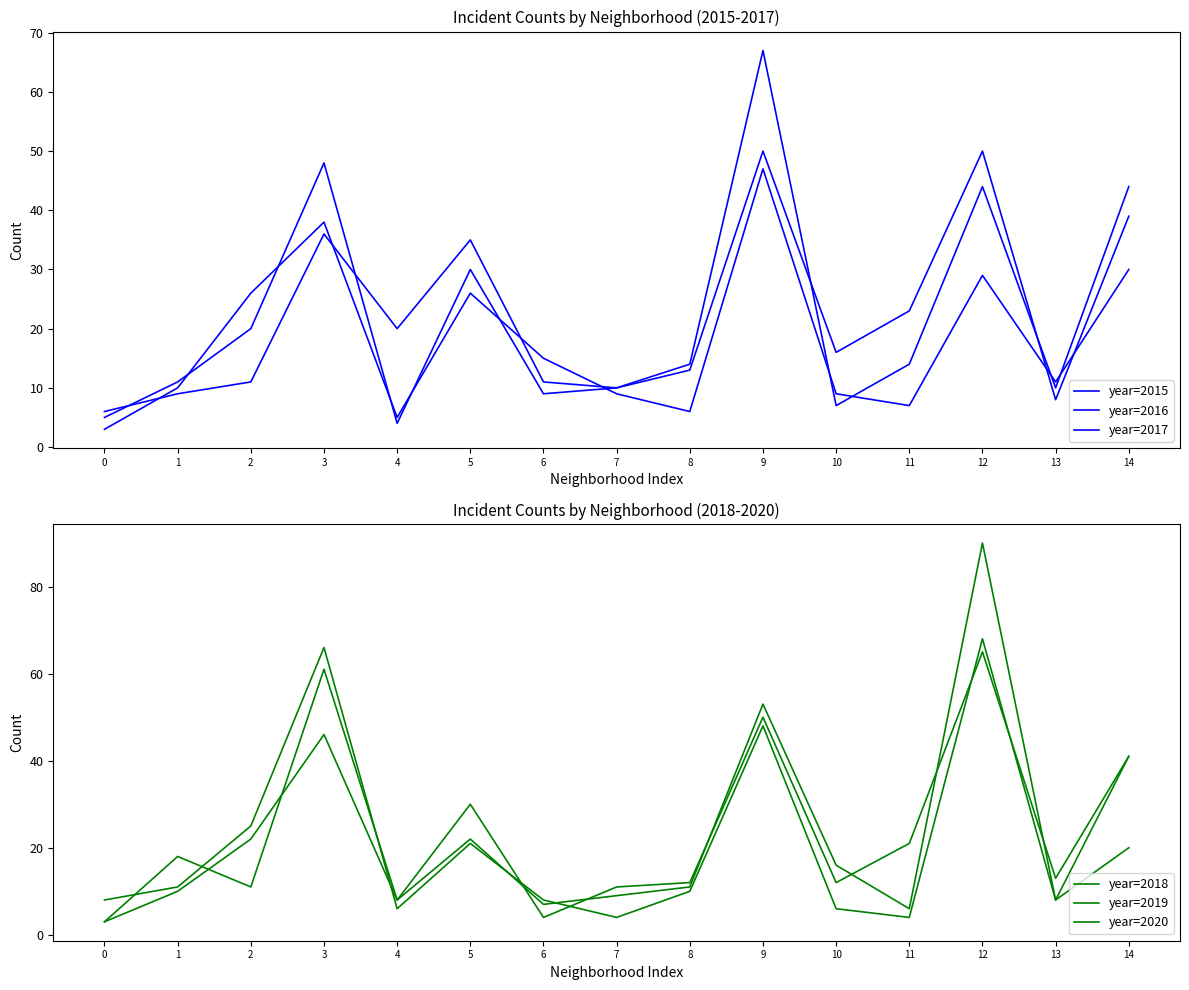

What is the lowest value of the year=2015 series?

3